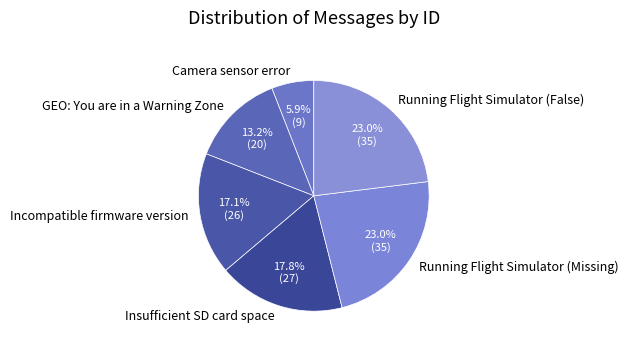

What is the total percentage of Camera sensor error and Running Flight Simulator (False)?

28.9%